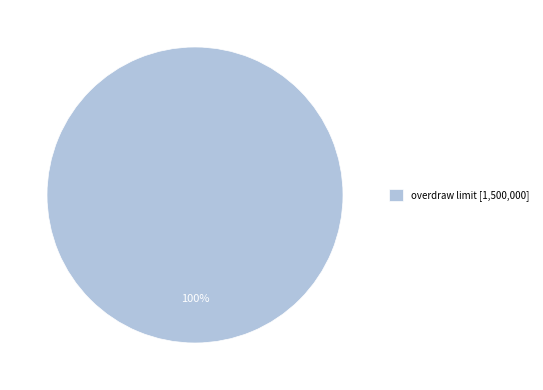

The overdraw limit [1,500,000] slice represents 88% of the pie. True or false?

False